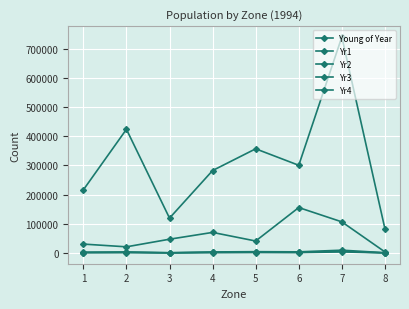

Reading left to right, extract all data points from this chart.

Young of Year: 1=216426.2	2=423874.3	3=119646.7	4=282604.2	5=357045.6	6=300615.0	7=740208.7	8=83144.1
Yr1: 1=30703.0	2=21345.0	3=47409.8	4=70707.8	5=41250.1	6=155861.2	7=106847.7	8=3895.4
Yr2: 1=2944.8	2=3852.4	3=1245.6	4=3820.7	5=4734.0	6=4143.5	7=9847.9	8=1133.3
Yr3: 1=1170.3	2=1543.1	3=483.2	4=1517.1	5=1881.4	6=1647.2	7=3914.1	8=449.4
Yr4: 1=1768.7	2=2346.5	3=716.0	4=2292.8	5=2843.5	6=2489.5	7=5915.4	8=679.2